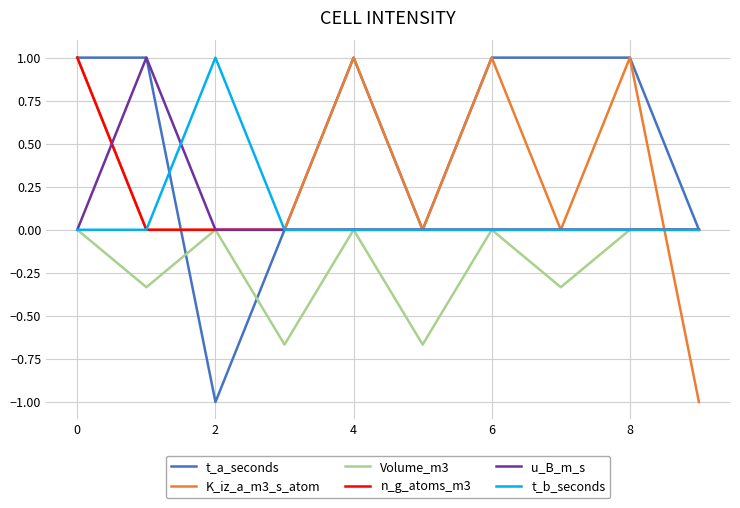

What is the maximum value for u_B_m_s?

1.0